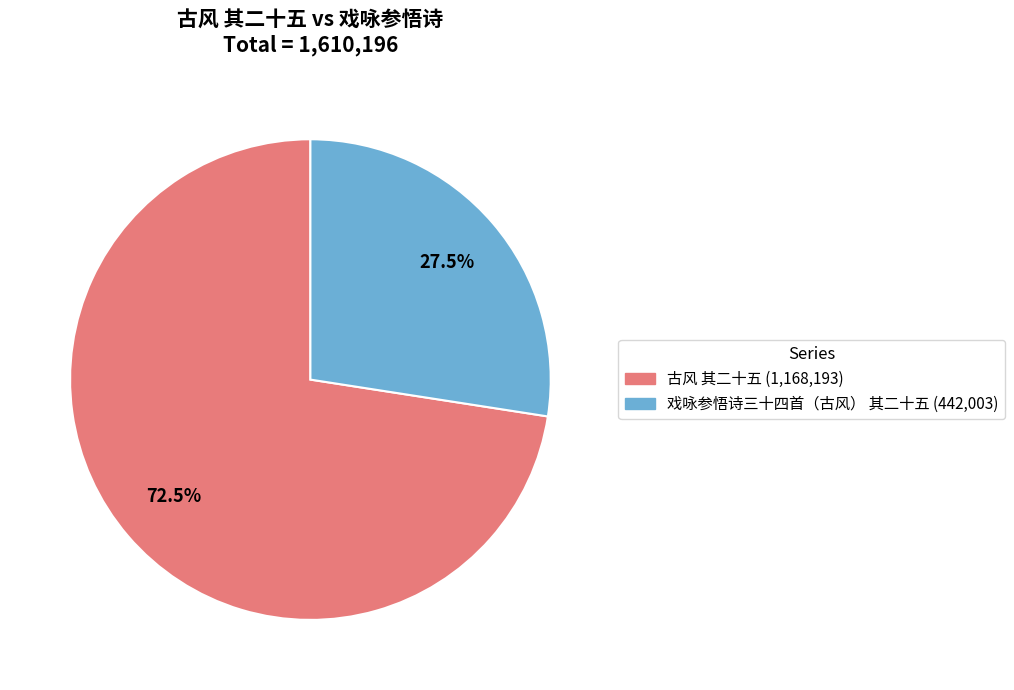

Between 古风 其二十五 and 戏咏参悟诗三十四首（古风） 其二十五, which is larger?

古风 其二十五